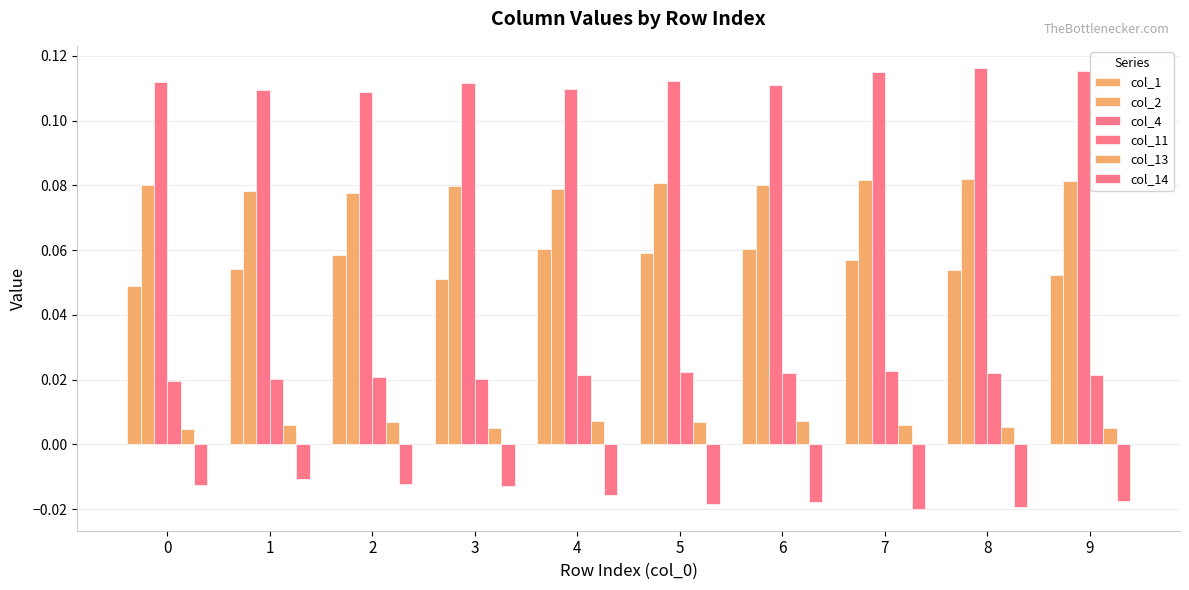

Reading left to right, list all the values displayed in this chart.

col_1: 0.0	0.1	0.1	0.1	0.1	0.1	0.1	0.1	0.1	0.1
col_2: 0.1	0.1	0.1	0.1	0.1	0.1	0.1	0.1	0.1	0.1
col_4: 0.1	0.1	0.1	0.1	0.1	0.1	0.1	0.1	0.1	0.1
col_11: 0.0	0.0	0.0	0.0	0.0	0.0	0.0	0.0	0.0	0.0
col_13: 0.0	0.0	0.0	0.0	0.0	0.0	0.0	0.0	0.0	0.0
col_14: -0.0	-0.0	-0.0	-0.0	-0.0	-0.0	-0.0	-0.0	-0.0	-0.0